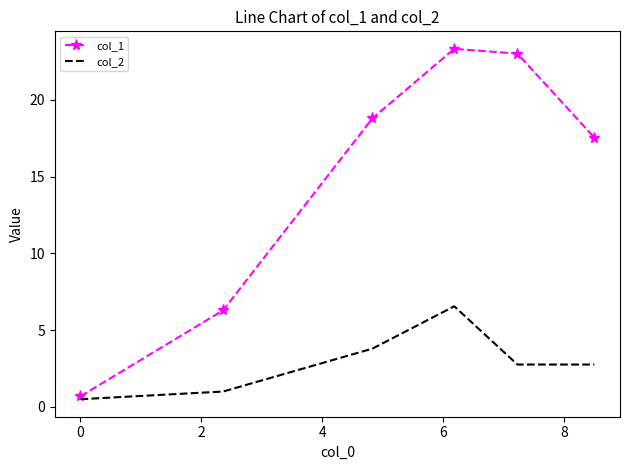

Which series has the largest range (max minus min)?

col_1